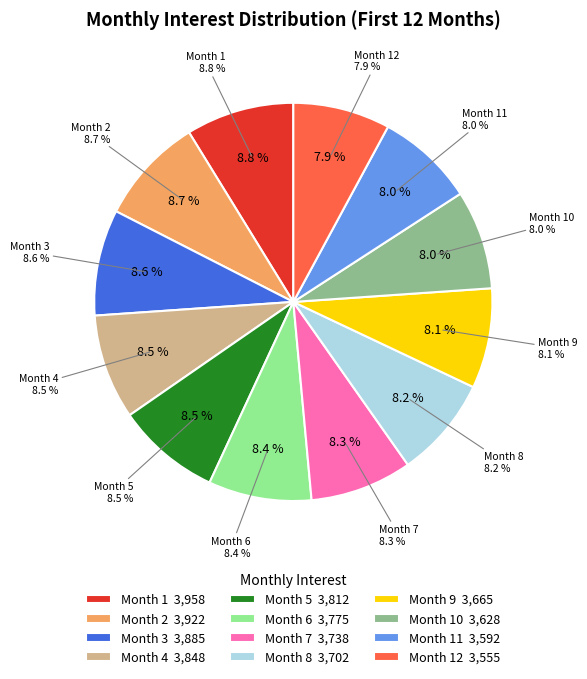

What percentage is the Month 3 slice, to the nearest percent?

9%